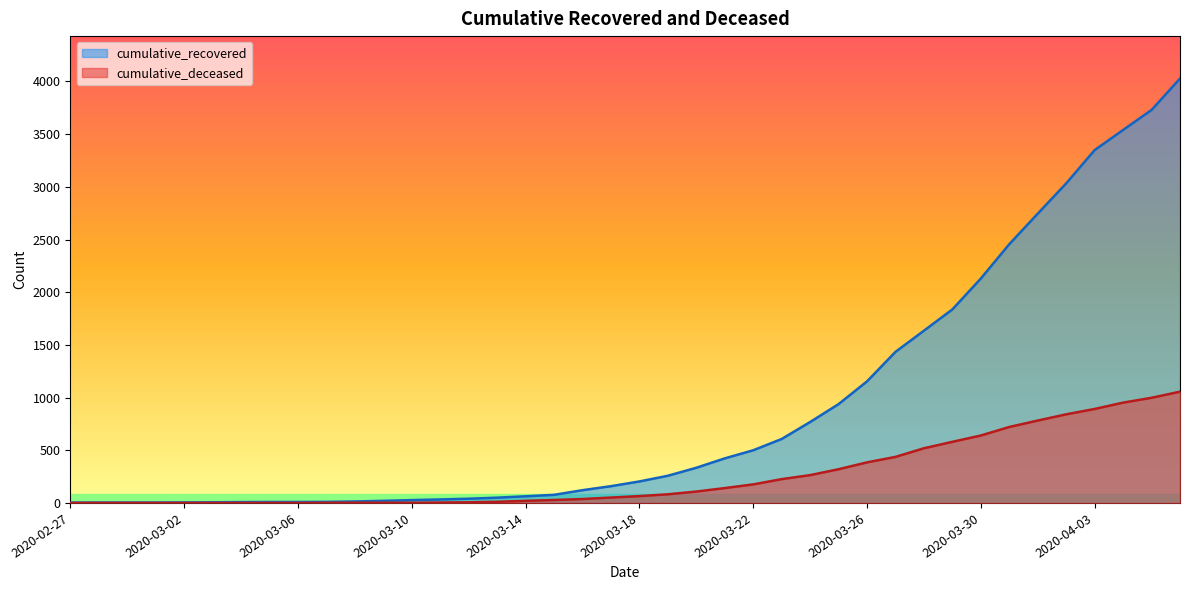

Reading left to right, what are all the values shown in this chart?

cumulative_recovered: 3	4	4	4	5	6	8	9	9	10	14	20	27	33	40	50	63	77	121	159	204	258	334	423	500	607	768	938	1154	1434	1635	1837	2130	2456	2746	3033	3349	3540	3730	4028
cumulative_deceased: 0	0	0	0	0	0	0	0	0	1	2	2	2	4	6	11	20	28	37	51	65	82	108	141	176	226	264	320	385	437	519	580	640	721	782	841	892	952	998	1056